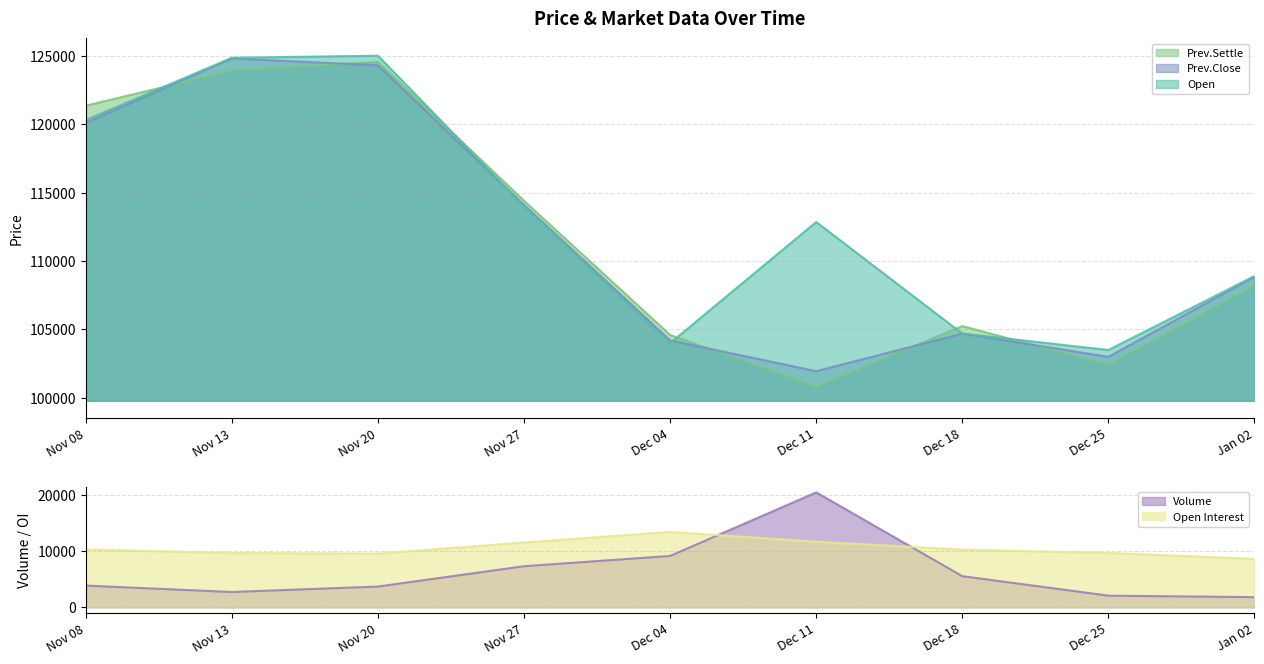

Reading left to right, list all the values displayed in this chart.

Open Interest: Nov 08=10288	Nov 13=9663	Nov 20=9550	Nov 27=11526	Dec 04=13411	Dec 11=11665	Dec 18=10263	Dec 25=9669	Jan 02=8620
Volume: Nov 08=3872	Nov 13=2736	Nov 20=3705	Nov 27=7315	Dec 04=9140	Dec 11=20428	Dec 18=5548	Dec 25=2089	Jan 02=1823
Prev.Settle: Nov 08=121350	Nov 13=123900	Nov 20=124550	Nov 27=114400	Dec 04=104600	Dec 11=100800	Dec 18=105250	Dec 25=102400	Jan 02=108200
Prev.Close: Nov 08=120100	Nov 13=124800	Nov 20=124300	Nov 27=114100	Dec 04=104200	Dec 11=101950	Dec 18=104700	Dec 25=103000	Jan 02=108850
Open: Nov 08=120300	Nov 13=124850	Nov 20=125000	Nov 27=114000	Dec 04=104000	Dec 11=112850	Dec 18=104700	Dec 25=103500	Jan 02=108900